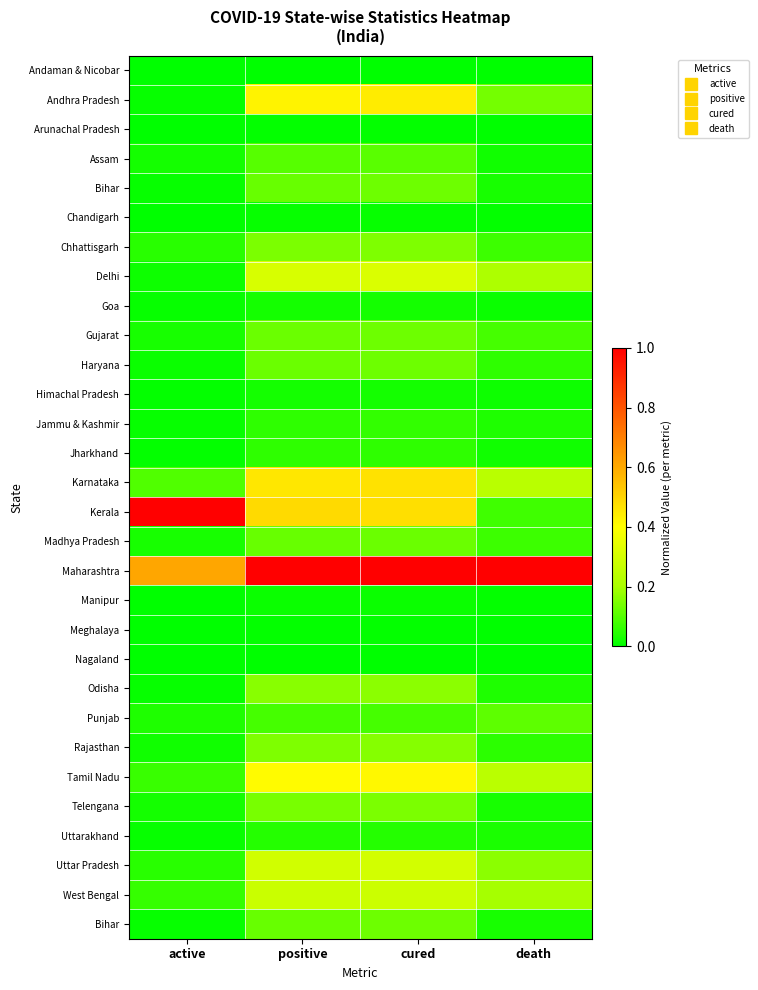

At which category is the sum across all series the highest?

cured